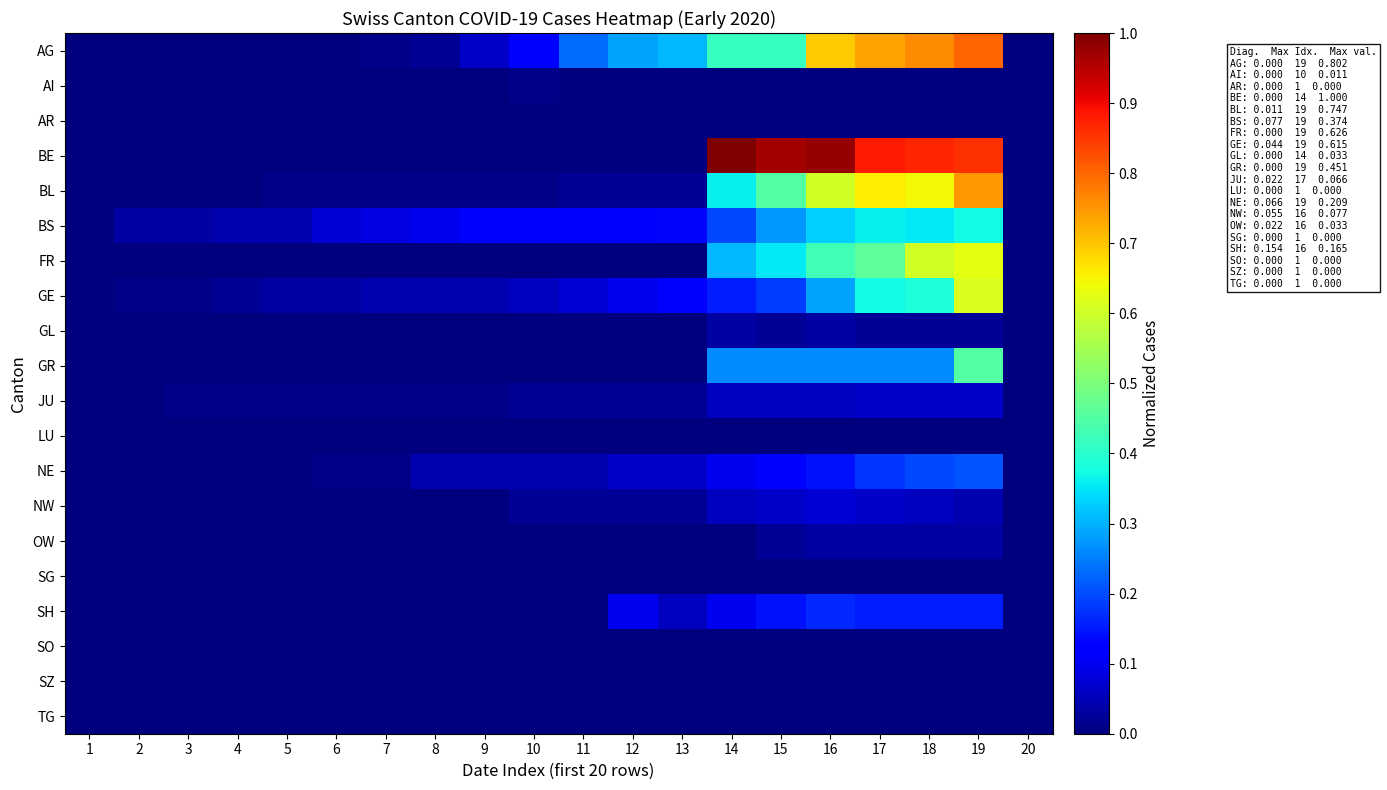

Reading left to right, list all the values displayed in this chart.

AG: 1=0.0	2=0.0	3=0.0	4=0.0	5=0.0	6=0.0	7=0.0	8=0.0	9=0.1	10=0.1	11=0.2	12=0.3	13=0.3	14=0.4	15=0.4	16=0.7	17=0.7	18=0.8	19=0.8	20=0.0
AI: 1=0.0	2=0.0	3=0.0	4=0.0	5=0.0	6=0.0	7=0.0	8=0.0	9=0.0	10=0.0	11=0.0	12=0.0	13=0.0	14=0.0	15=0.0	16=0.0	17=0.0	18=0.0	19=0.0	20=0.0
AR: 1=0.0	2=0.0	3=0.0	4=0.0	5=0.0	6=0.0	7=0.0	8=0.0	9=0.0	10=0.0	11=0.0	12=0.0	13=0.0	14=0.0	15=0.0	16=0.0	17=0.0	18=0.0	19=0.0	20=0.0
BE: 1=0.0	2=0.0	3=0.0	4=0.0	5=0.0	6=0.0	7=0.0	8=0.0	9=0.0	10=0.0	11=0.0	12=0.0	13=0.0	14=1.0	15=1.0	16=1.0	17=0.9	18=0.9	19=0.9	20=0.0
BL: 1=0.0	2=0.0	3=0.0	4=0.0	5=0.0	6=0.0	7=0.0	8=0.0	9=0.0	10=0.0	11=0.0	12=0.0	13=0.0	14=0.4	15=0.5	16=0.6	17=0.7	18=0.6	19=0.7	20=0.0
BS: 1=0.0	2=0.0	3=0.0	4=0.0	5=0.0	6=0.1	7=0.1	8=0.1	9=0.1	10=0.1	11=0.1	12=0.1	13=0.1	14=0.2	15=0.3	16=0.3	17=0.4	18=0.4	19=0.4	20=0.0
FR: 1=0.0	2=0.0	3=0.0	4=0.0	5=0.0	6=0.0	7=0.0	8=0.0	9=0.0	10=0.0	11=0.0	12=0.0	13=0.0	14=0.3	15=0.4	16=0.4	17=0.5	18=0.6	19=0.6	20=0.0
GE: 1=0.0	2=0.0	3=0.0	4=0.0	5=0.0	6=0.0	7=0.0	8=0.0	9=0.0	10=0.1	11=0.1	12=0.1	13=0.1	14=0.2	15=0.2	16=0.3	17=0.4	18=0.4	19=0.6	20=0.0
GL: 1=0.0	2=0.0	3=0.0	4=0.0	5=0.0	6=0.0	7=0.0	8=0.0	9=0.0	10=0.0	11=0.0	12=0.0	13=0.0	14=0.0	15=0.0	16=0.0	17=0.0	18=0.0	19=0.0	20=0.0
GR: 1=0.0	2=0.0	3=0.0	4=0.0	5=0.0	6=0.0	7=0.0	8=0.0	9=0.0	10=0.0	11=0.0	12=0.0	13=0.0	14=0.3	15=0.3	16=0.3	17=0.3	18=0.3	19=0.5	20=0.0
JU: 1=0.0	2=0.0	3=0.0	4=0.0	5=0.0	6=0.0	7=0.0	8=0.0	9=0.0	10=0.0	11=0.0	12=0.0	13=0.0	14=0.1	15=0.1	16=0.1	17=0.1	18=0.1	19=0.1	20=0.0
LU: 1=0.0	2=0.0	3=0.0	4=0.0	5=0.0	6=0.0	7=0.0	8=0.0	9=0.0	10=0.0	11=0.0	12=0.0	13=0.0	14=0.0	15=0.0	16=0.0	17=0.0	18=0.0	19=0.0	20=0.0
NE: 1=0.0	2=0.0	3=0.0	4=0.0	5=0.0	6=0.0	7=0.0	8=0.0	9=0.0	10=0.0	11=0.0	12=0.1	13=0.1	14=0.1	15=0.1	16=0.1	17=0.2	18=0.2	19=0.2	20=0.0
NW: 1=0.0	2=0.0	3=0.0	4=0.0	5=0.0	6=0.0	7=0.0	8=0.0	9=0.0	10=0.0	11=0.0	12=0.0	13=0.0	14=0.1	15=0.1	16=0.1	17=0.1	18=0.1	19=0.0	20=0.0
OW: 1=0.0	2=0.0	3=0.0	4=0.0	5=0.0	6=0.0	7=0.0	8=0.0	9=0.0	10=0.0	11=0.0	12=0.0	13=0.0	14=0.0	15=0.0	16=0.0	17=0.0	18=0.0	19=0.0	20=0.0
SG: 1=0.0	2=0.0	3=0.0	4=0.0	5=0.0	6=0.0	7=0.0	8=0.0	9=0.0	10=0.0	11=0.0	12=0.0	13=0.0	14=0.0	15=0.0	16=0.0	17=0.0	18=0.0	19=0.0	20=0.0
SH: 1=0.0	2=0.0	3=0.0	4=0.0	5=0.0	6=0.0	7=0.0	8=0.0	9=0.0	10=0.0	11=0.0	12=0.1	13=0.1	14=0.1	15=0.1	16=0.2	17=0.2	18=0.2	19=0.2	20=0.0
SO: 1=0.0	2=0.0	3=0.0	4=0.0	5=0.0	6=0.0	7=0.0	8=0.0	9=0.0	10=0.0	11=0.0	12=0.0	13=0.0	14=0.0	15=0.0	16=0.0	17=0.0	18=0.0	19=0.0	20=0.0
SZ: 1=0.0	2=0.0	3=0.0	4=0.0	5=0.0	6=0.0	7=0.0	8=0.0	9=0.0	10=0.0	11=0.0	12=0.0	13=0.0	14=0.0	15=0.0	16=0.0	17=0.0	18=0.0	19=0.0	20=0.0
TG: 1=0.0	2=0.0	3=0.0	4=0.0	5=0.0	6=0.0	7=0.0	8=0.0	9=0.0	10=0.0	11=0.0	12=0.0	13=0.0	14=0.0	15=0.0	16=0.0	17=0.0	18=0.0	19=0.0	20=0.0